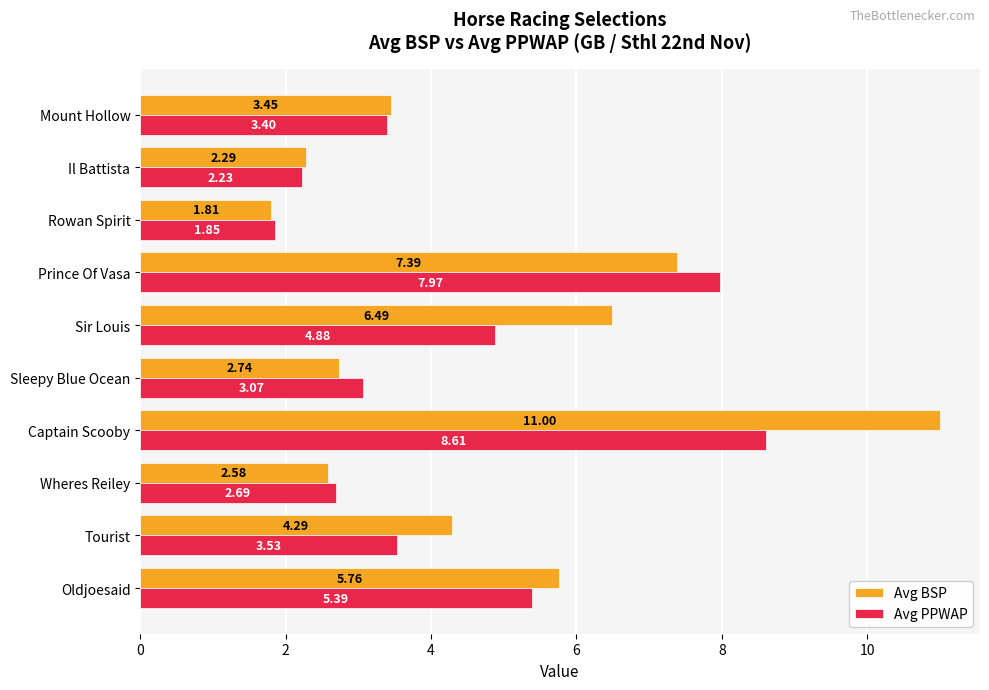

Is the value of Avg PPWAP at Rowan Spirit greater than the value of Avg BSP at Tourist?

No